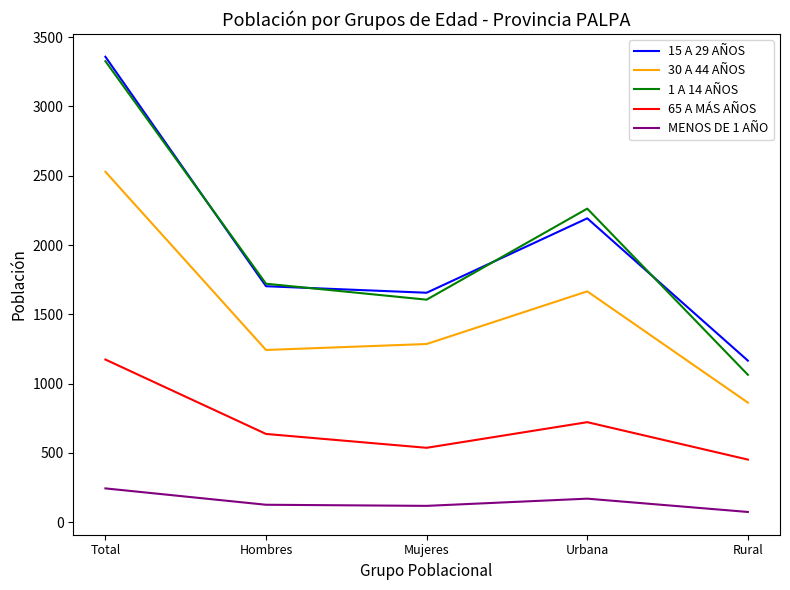

In 1 A 14 AÑOS, how many points are lower than both neighbors (excluding endpoints)?

1